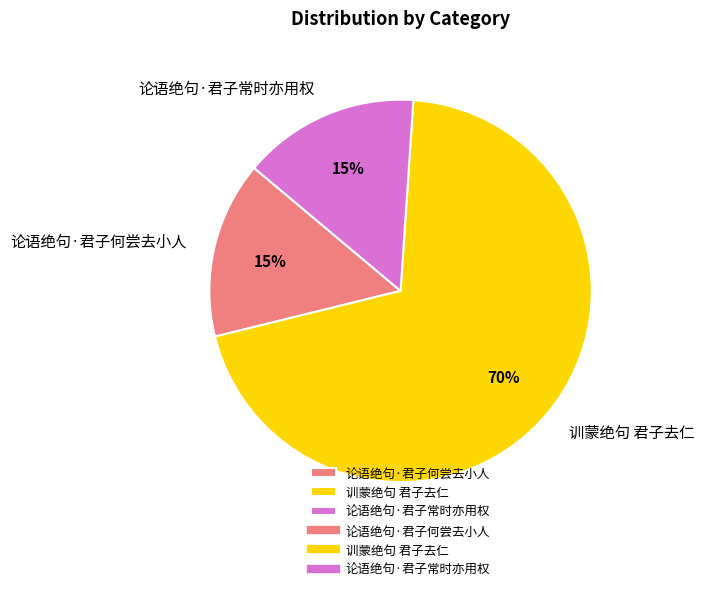

Count the number of slices in the pie.

3